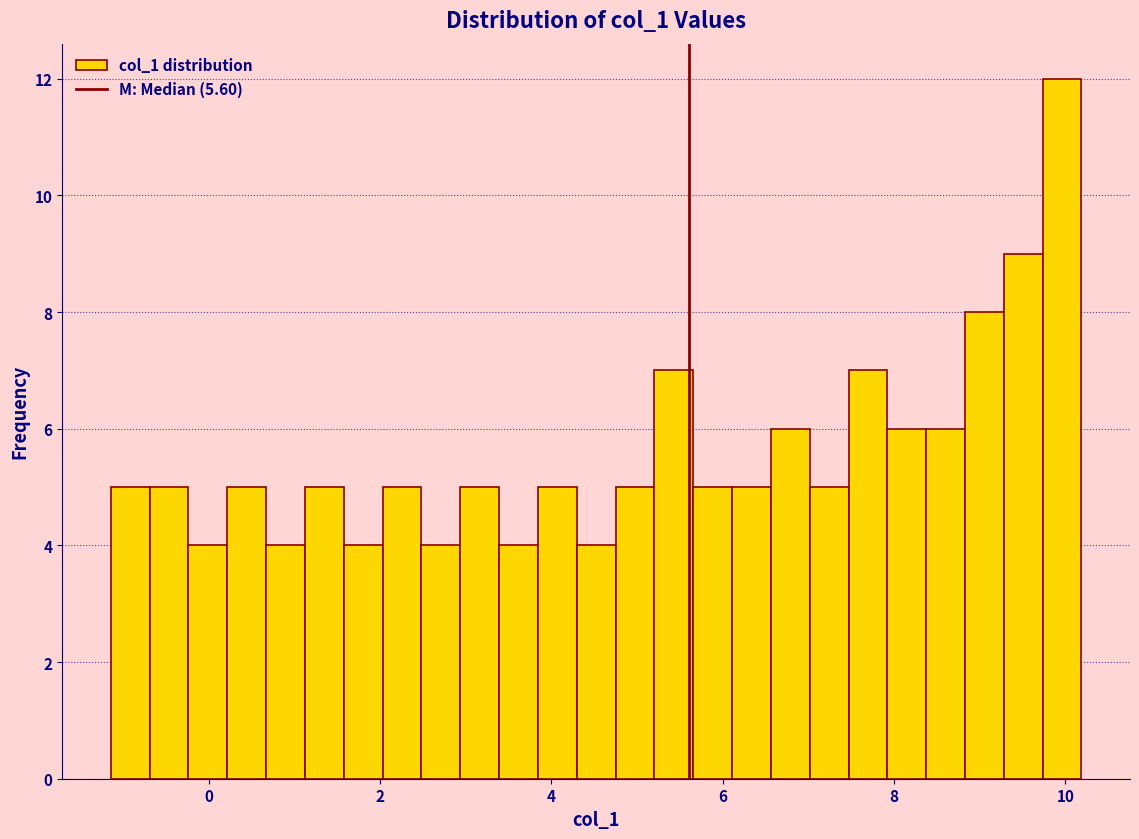

Around what value on the x-axis is the tallest bar? Give the approximate position of its centre, as read against the axis.

10.0